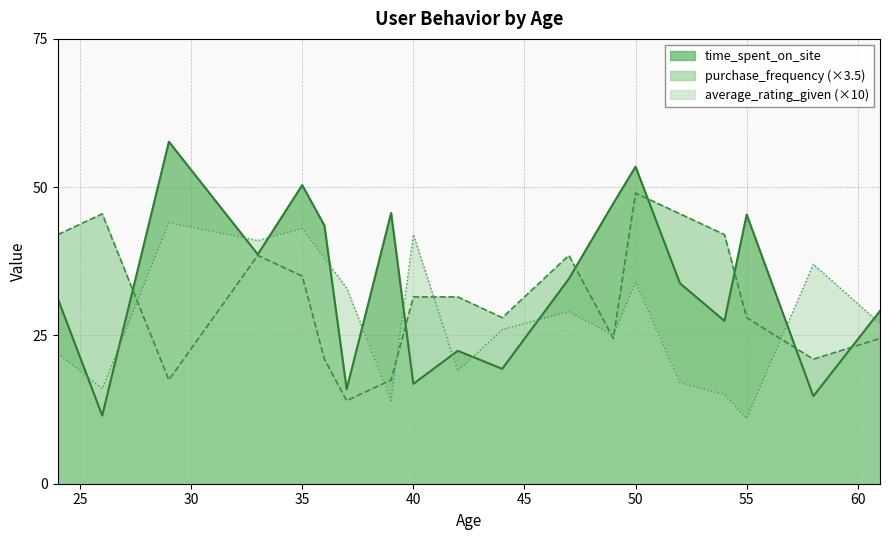

How many lines are shown in the chart?

3